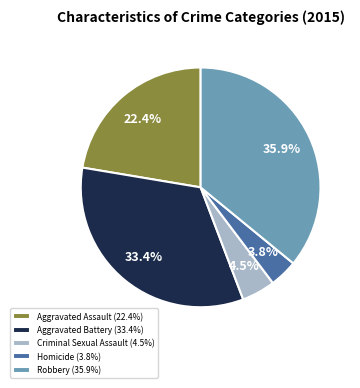

Between Aggravated Battery (33.4%) and Aggravated Assault (22.4%), which is larger?

Aggravated Battery (33.4%)